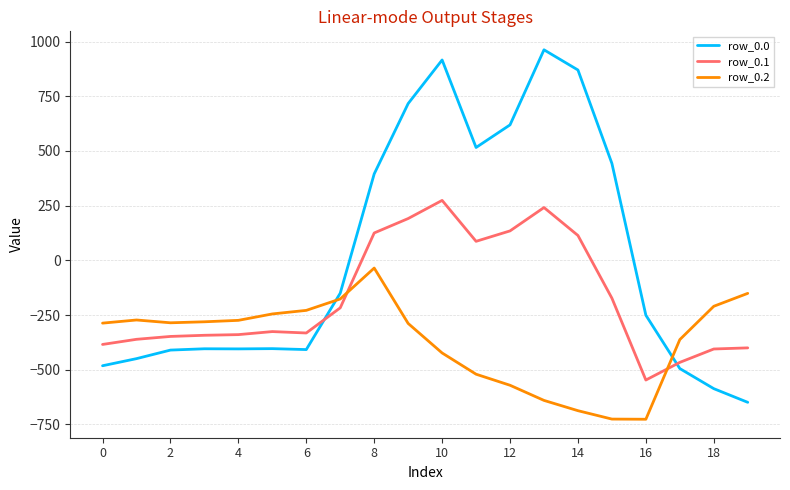

List the series in order of their overall mean, highest first.

row_0.0, row_0.1, row_0.2